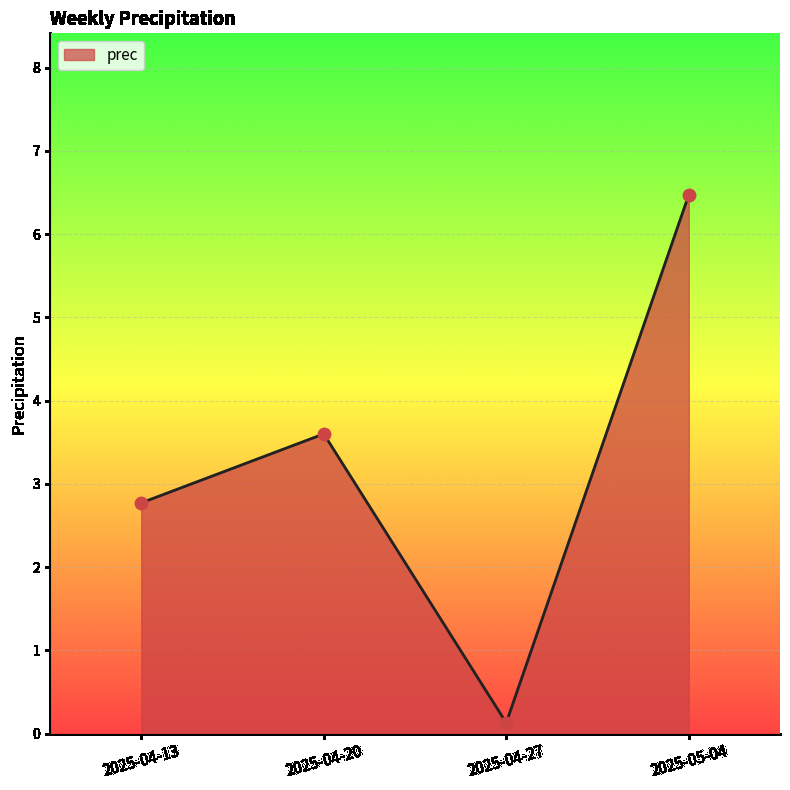

Between 2025-05-04 and 2025-04-27, which is larger?

2025-05-04